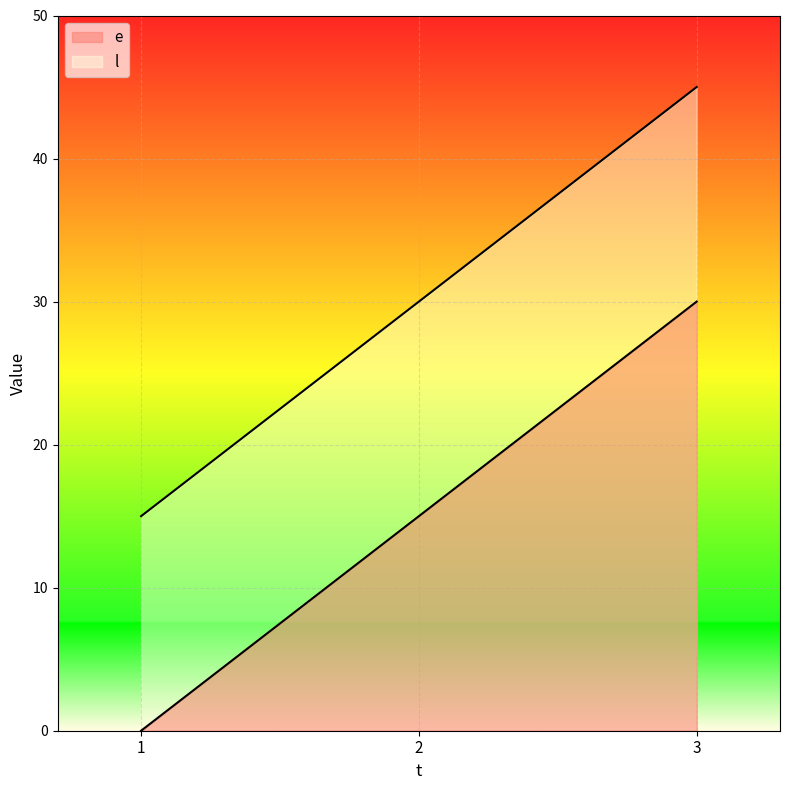

True or false: l has a value of 46 at 2.

False